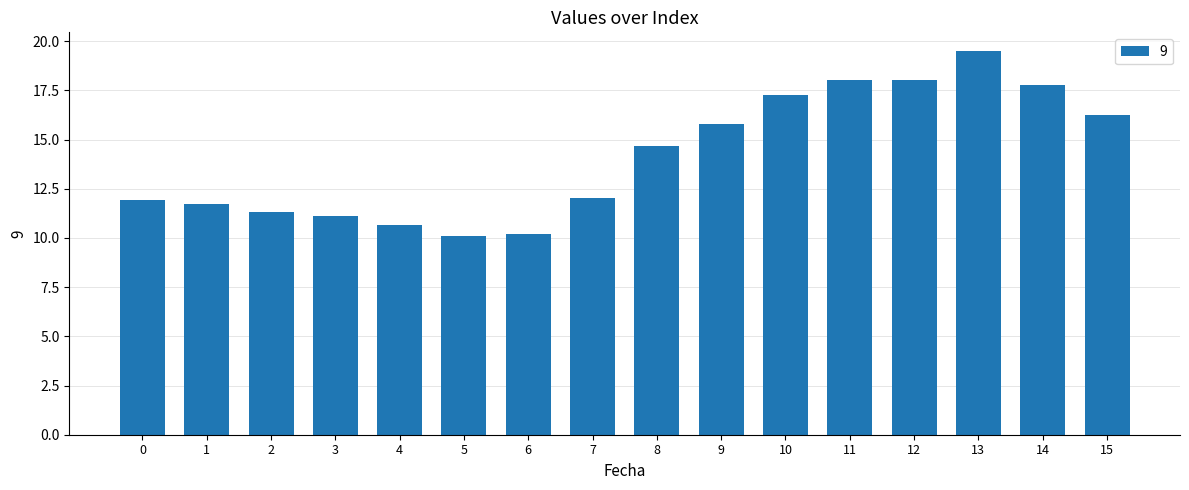

Is it true that the value at 13 is 30.8?

False